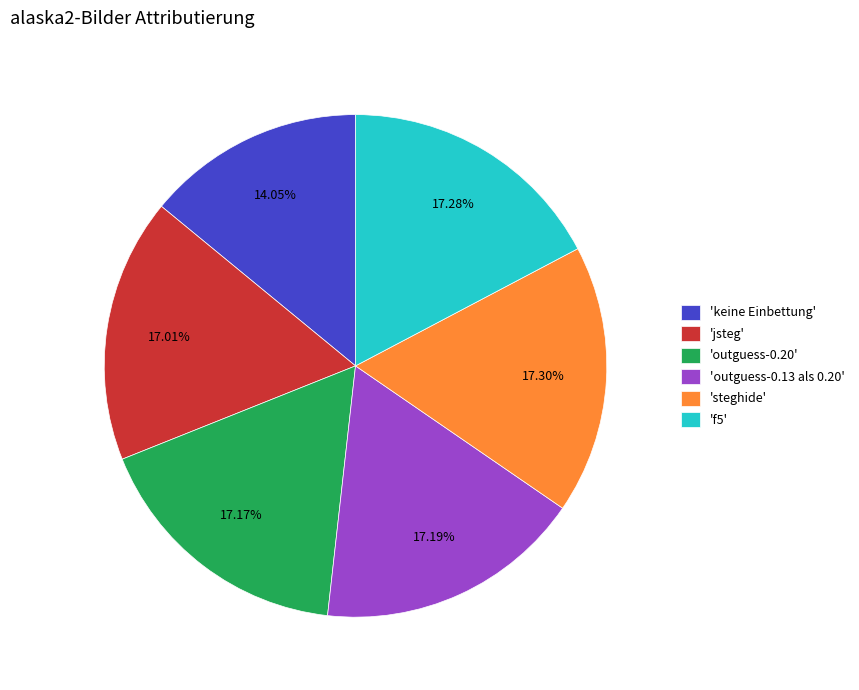

Does any single category account for the majority?

No